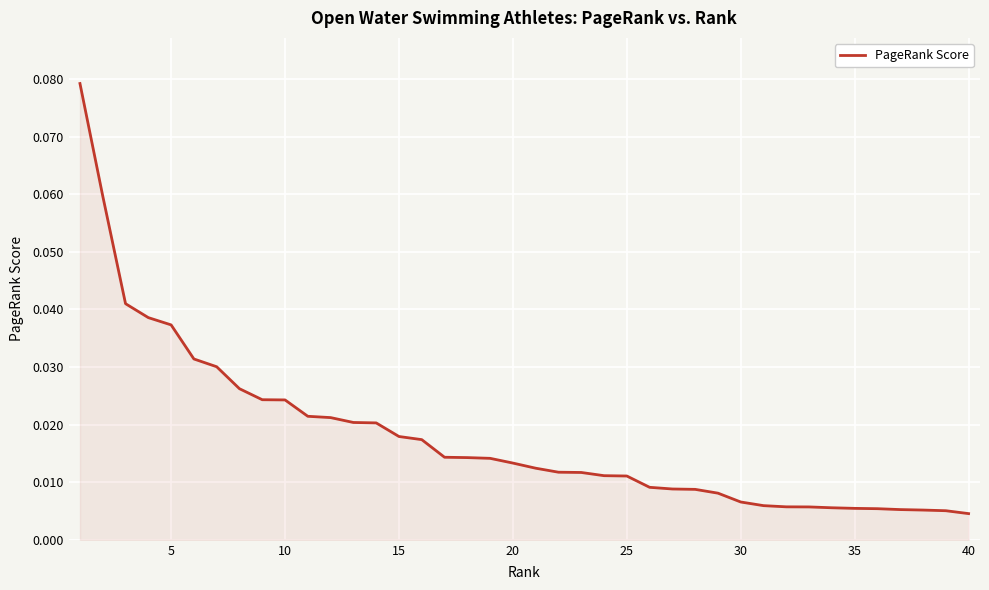

True or false: the data shows 0.1 at 5.

False